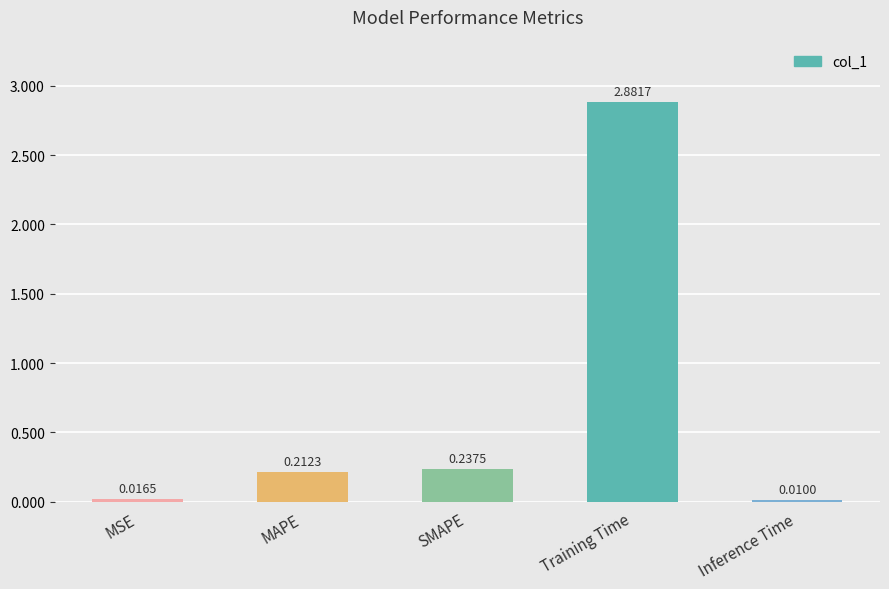

List the labels in order of value, smallest first.

Inference Time, MSE, MAPE, SMAPE, Training Time